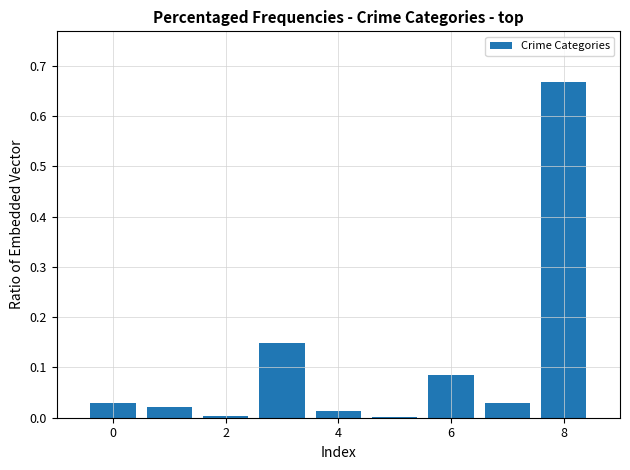

Which category has the highest value across all series?

8